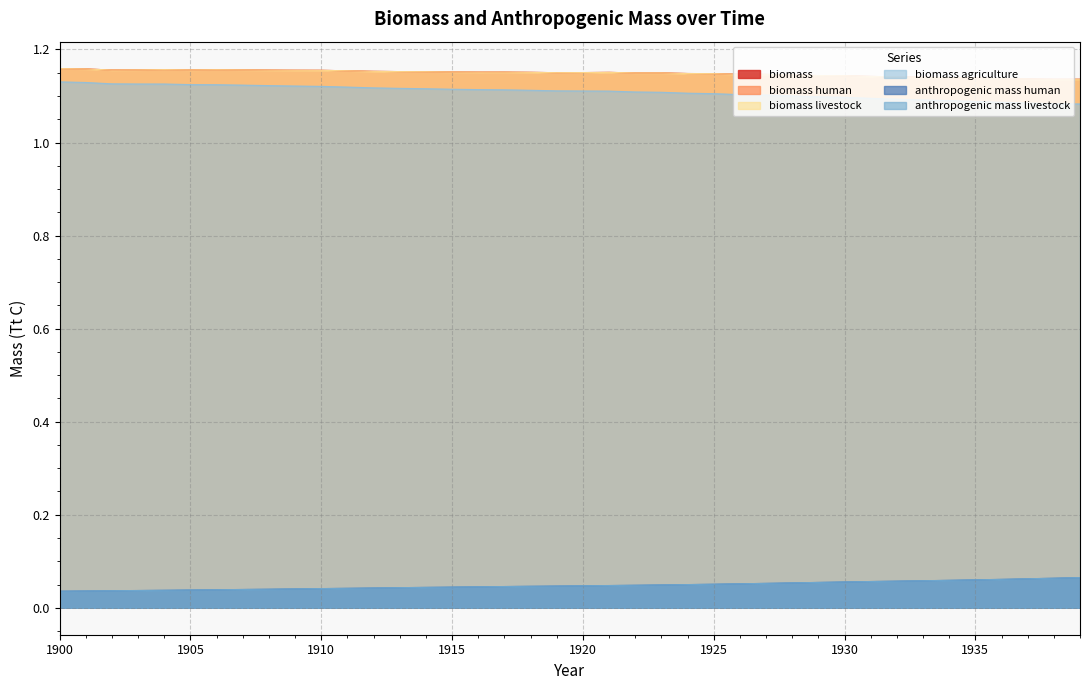

What is the sum of the anthropogenic mass human values at 1914 and 1904?

0.1